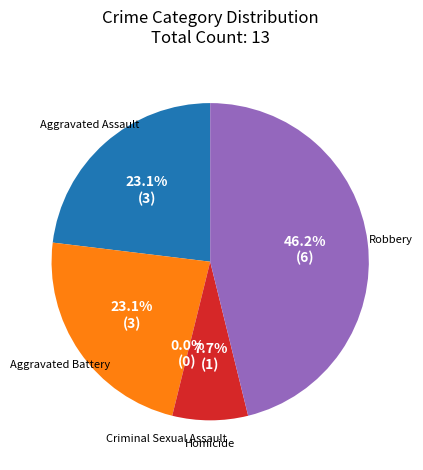

Approximately how many times larger is the value at Aggravated Assault compared to Aggravated Battery?

1.0